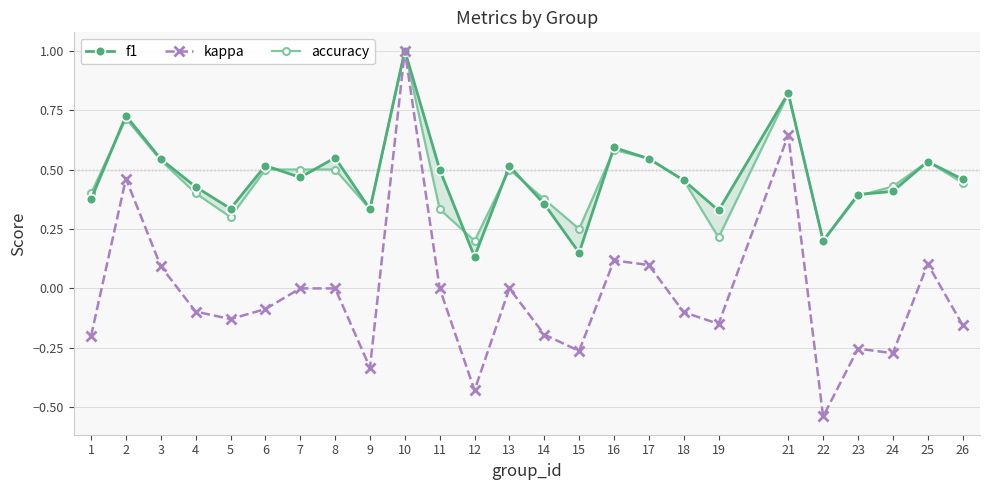

At which category is the sum across all series the highest?

10